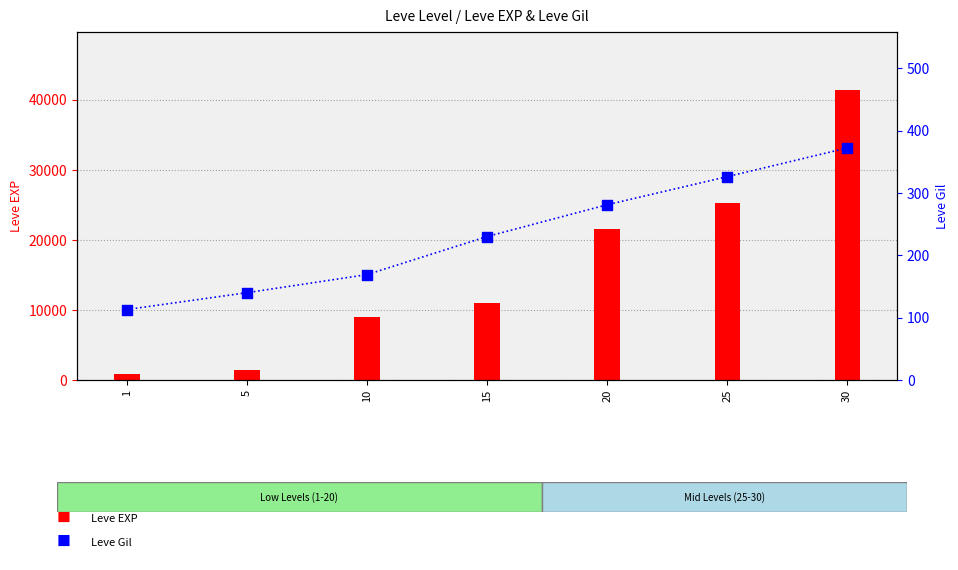

At how many categories does at least one series exceed 762?

7